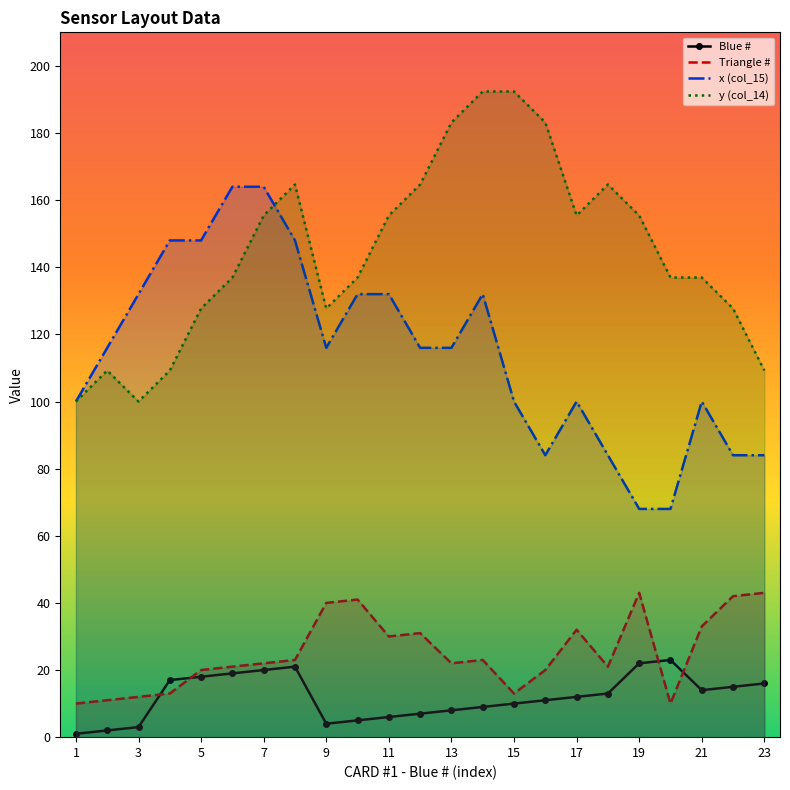

True or false: x (col_15) and Triangle # cross at least once.

False